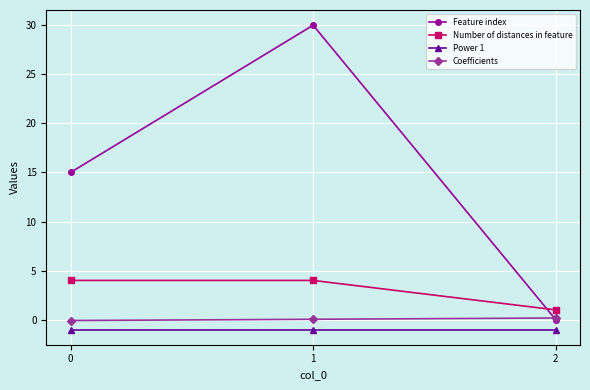

The value of Number of distances in feature at 2 is 1.0. True or false?

True